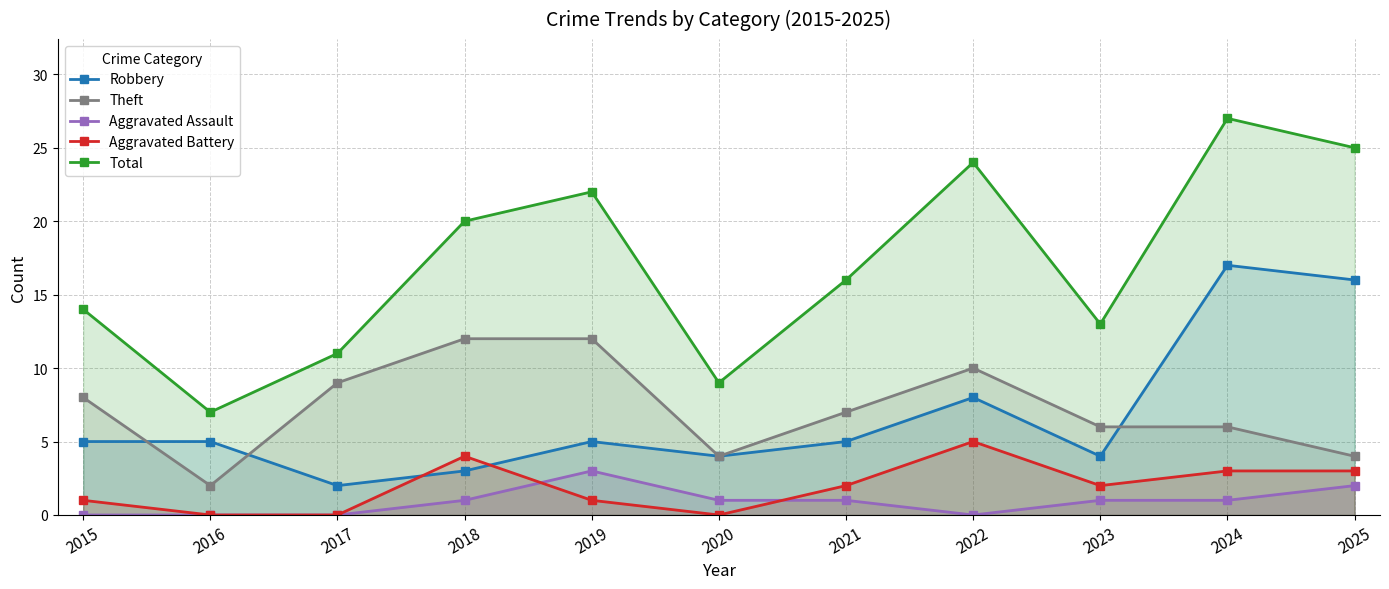

List the series in order of their peak value, lowest first.

Aggravated Assault, Aggravated Battery, Theft, Robbery, Total